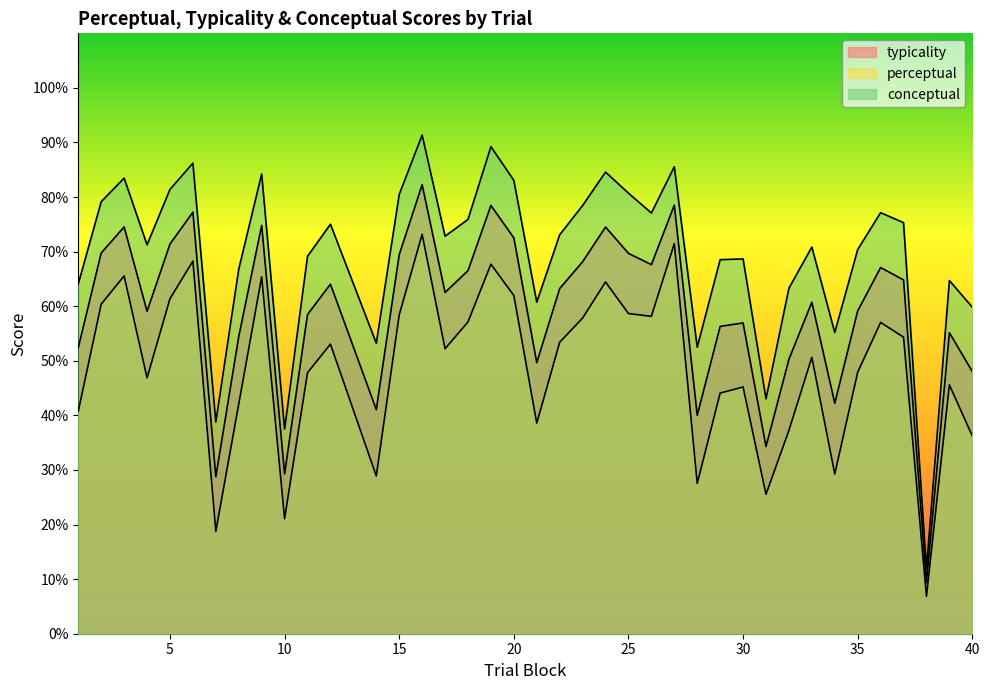

Which series has the largest range (max minus min)?

conceptual